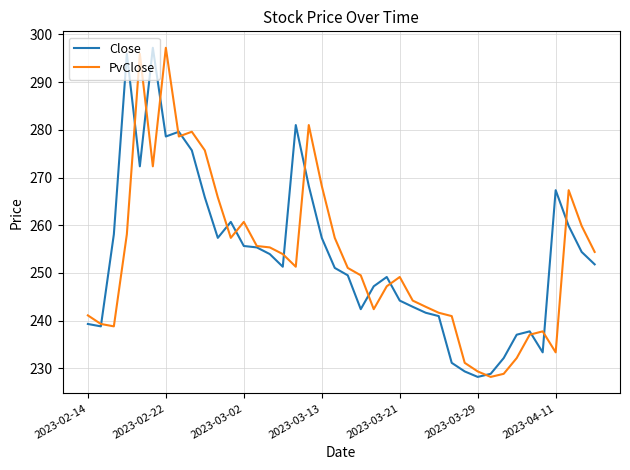

What is the minimum value for Close?

228.2